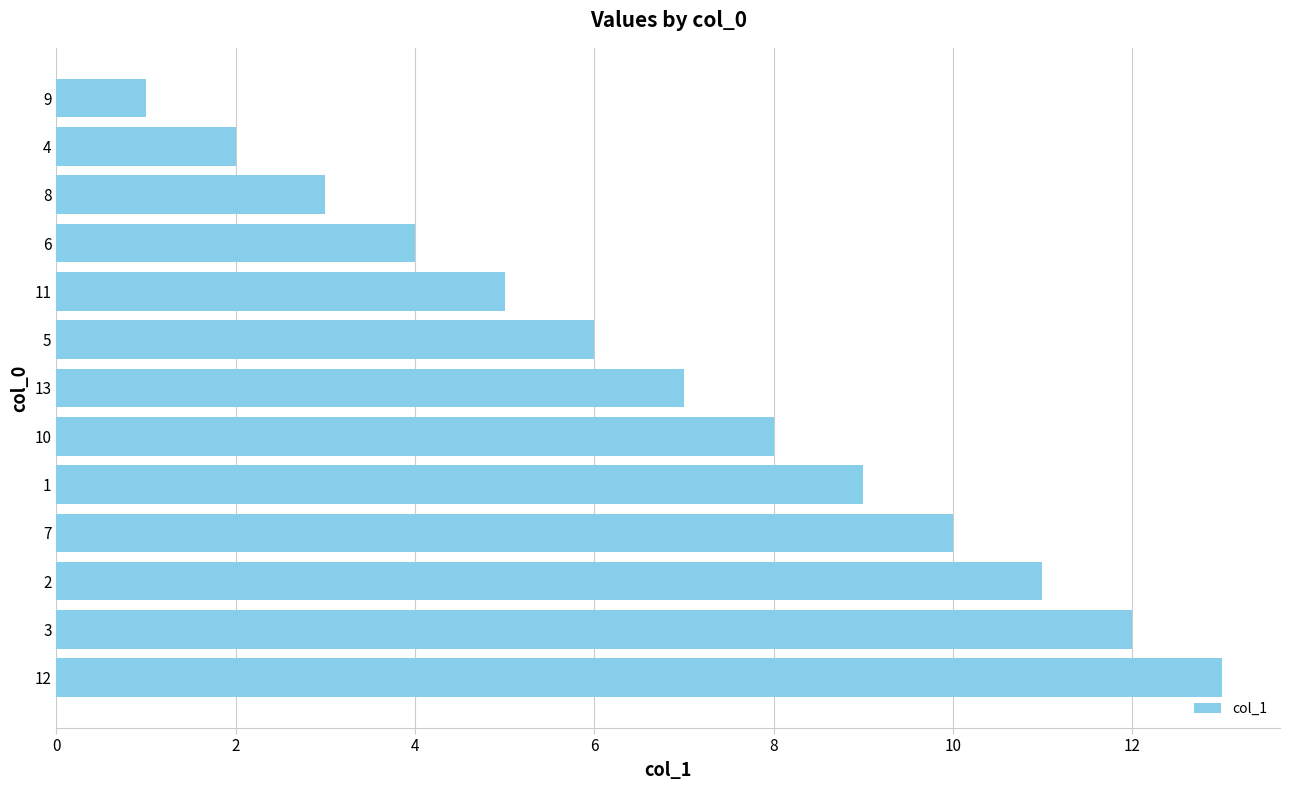

What is the sum of all values?

91